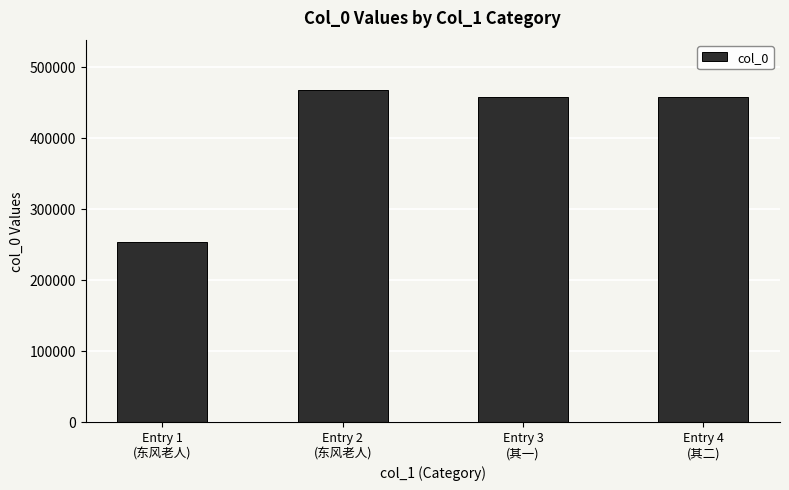

What is the minimum value shown in the chart?

253758